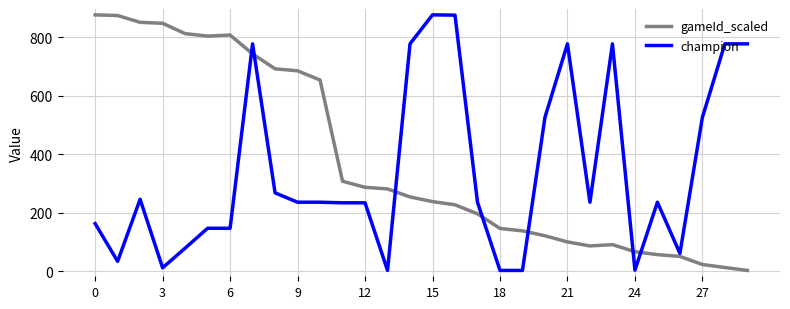

Which series ends up on top after the final intersection of gameId_scaled and champion?

champion